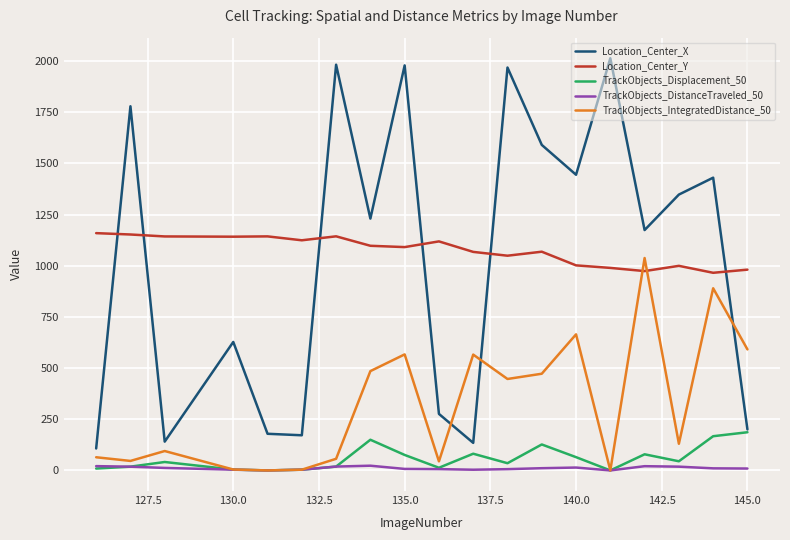

Which series has the largest range (max minus min)?

Location_Center_X